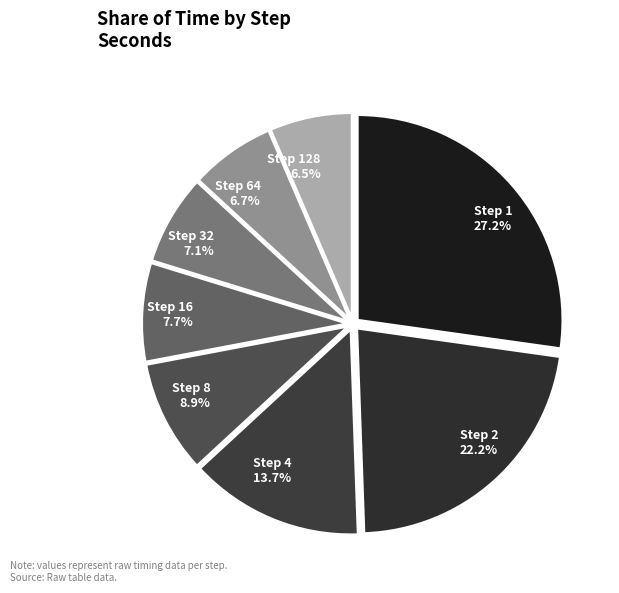

Which has a higher value, Step 2 or Step 32?

Step 2